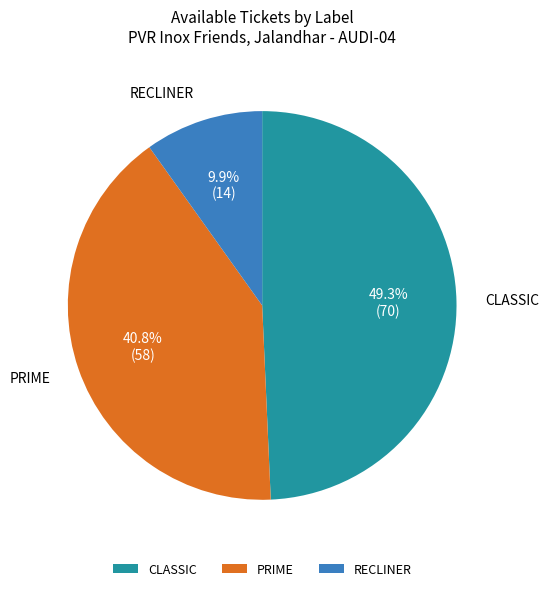

True or false: PRIME accounts for 41% of the total.

True